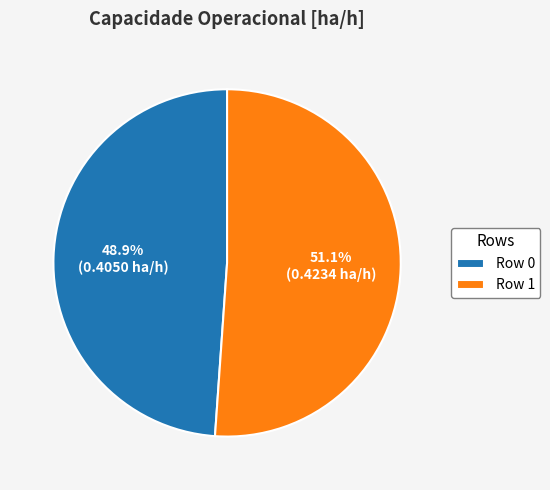

Which slice represents more than half of the pie?

Row 1